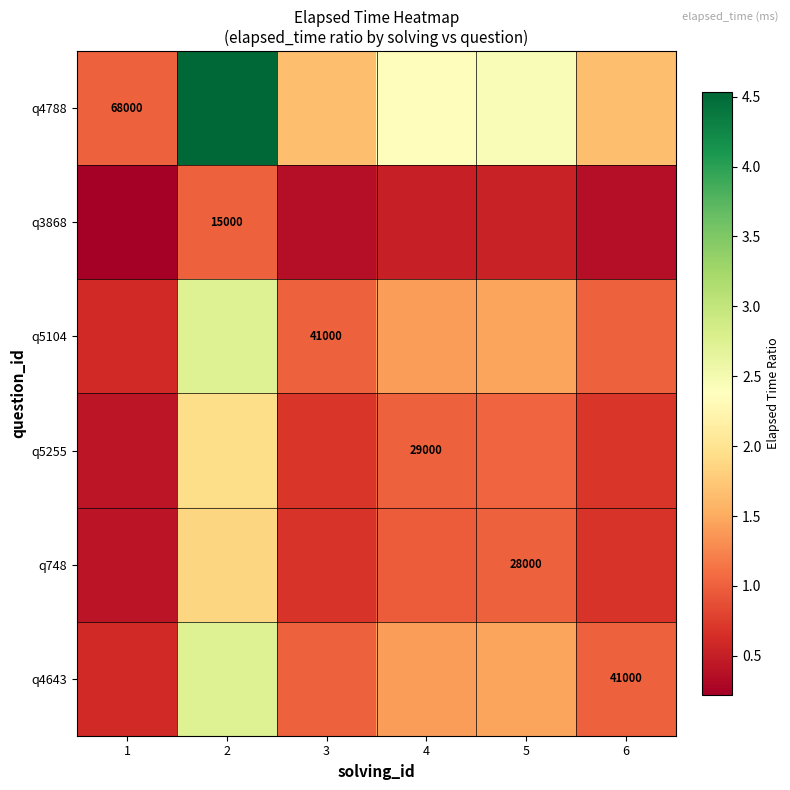

What is the sum of all q4788 values?

13.6